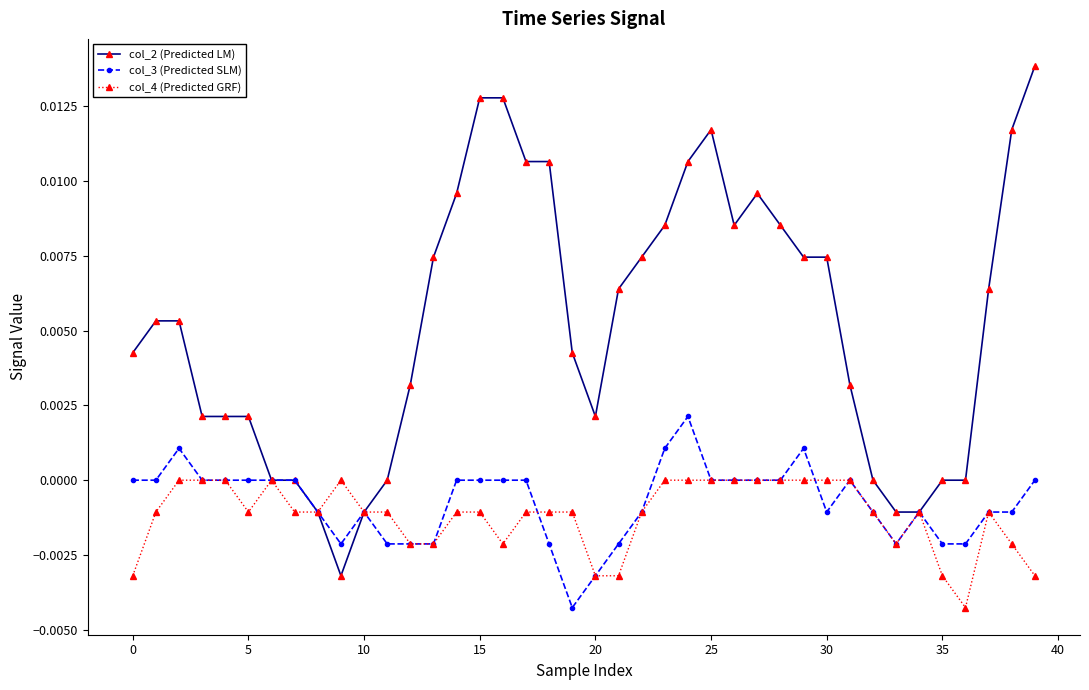

Which series has the largest total across all categories?

col_2 (Predicted LM)